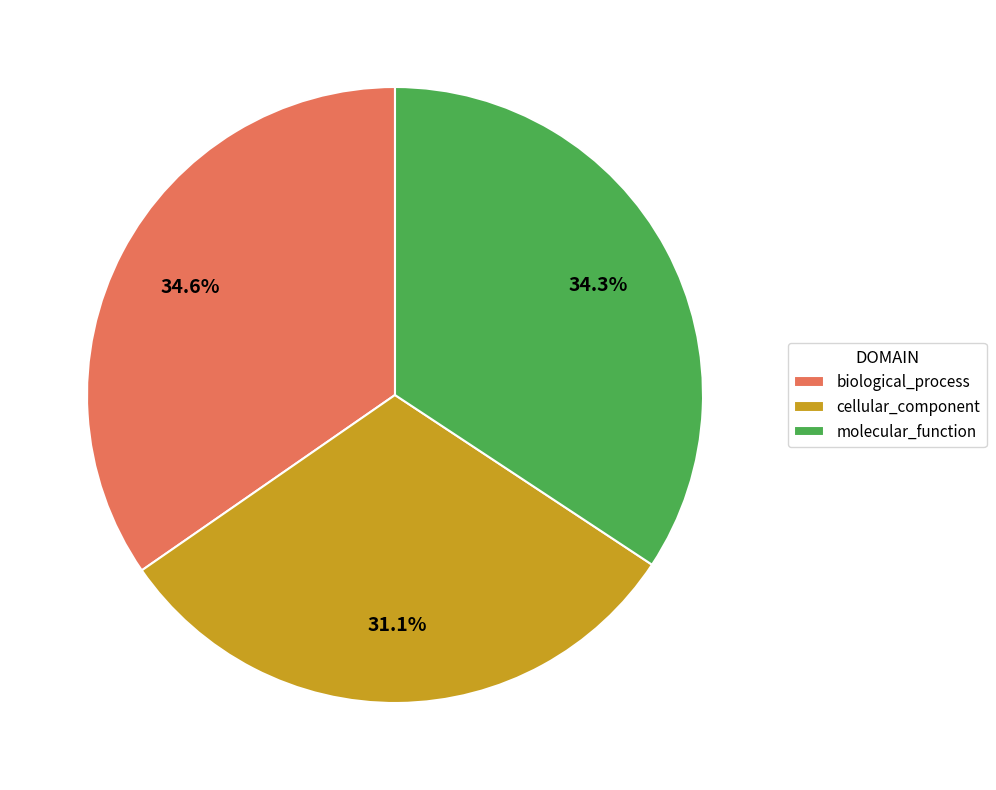

How many segments does this pie chart have?

3